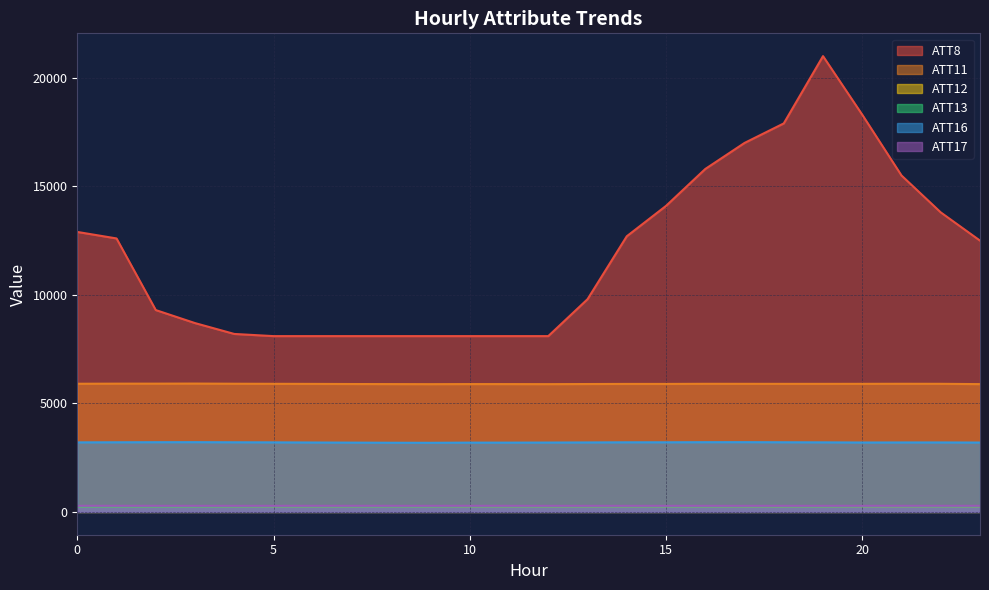

Which series has the largest total across all categories?

ATT8